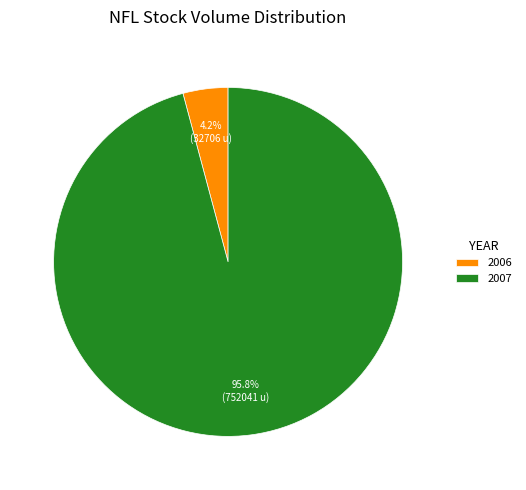

To the nearest percent, what is the difference between the largest and smallest slice percentages?

92%